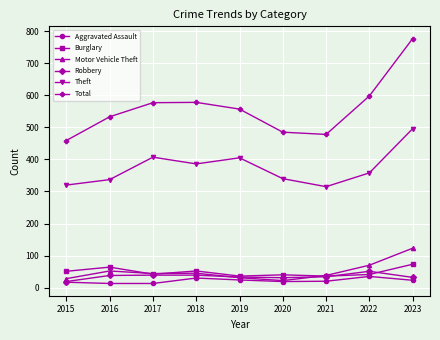

The Total series shows 577 at 2017. True or false?

True